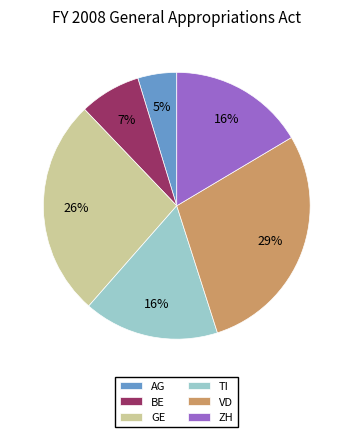

Does AG represent more than half of the total?

No